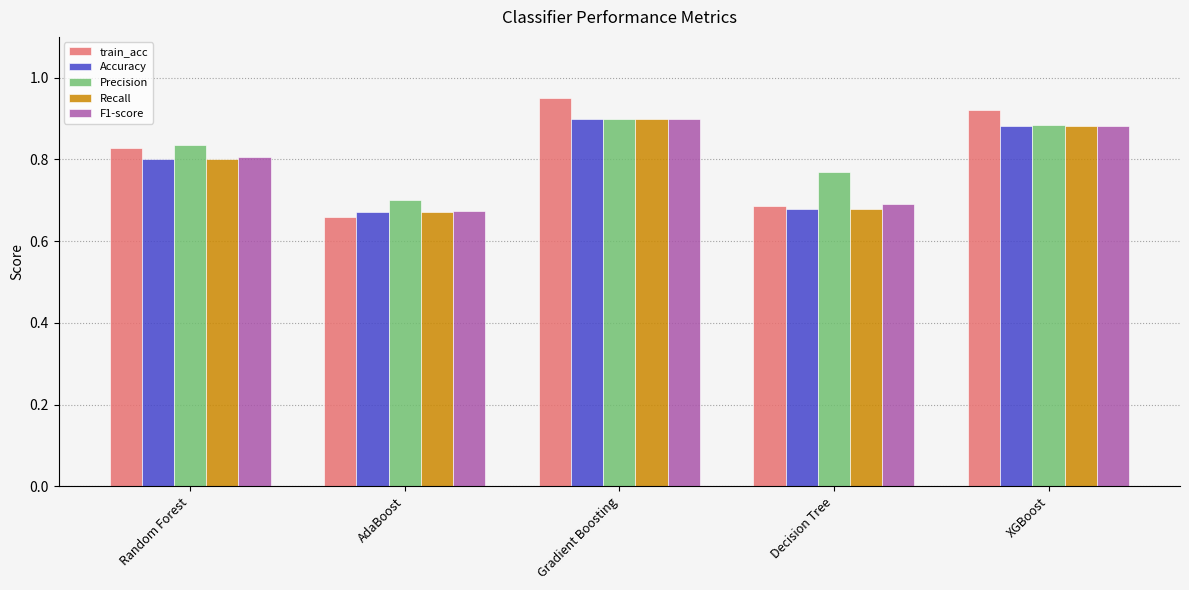

Which series has the widest spread of values?

train_acc